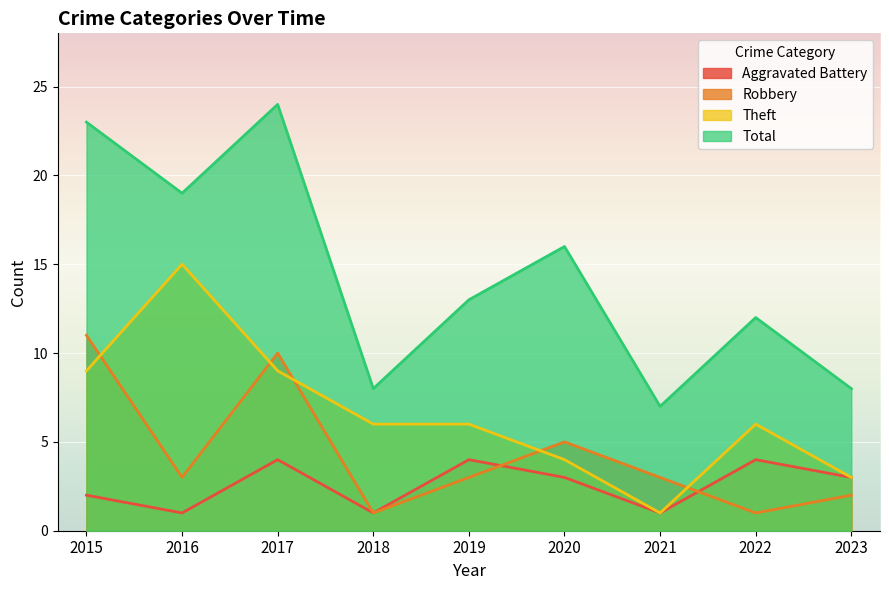

Between 2018 and 2023, which series saw the biggest shift?

Theft